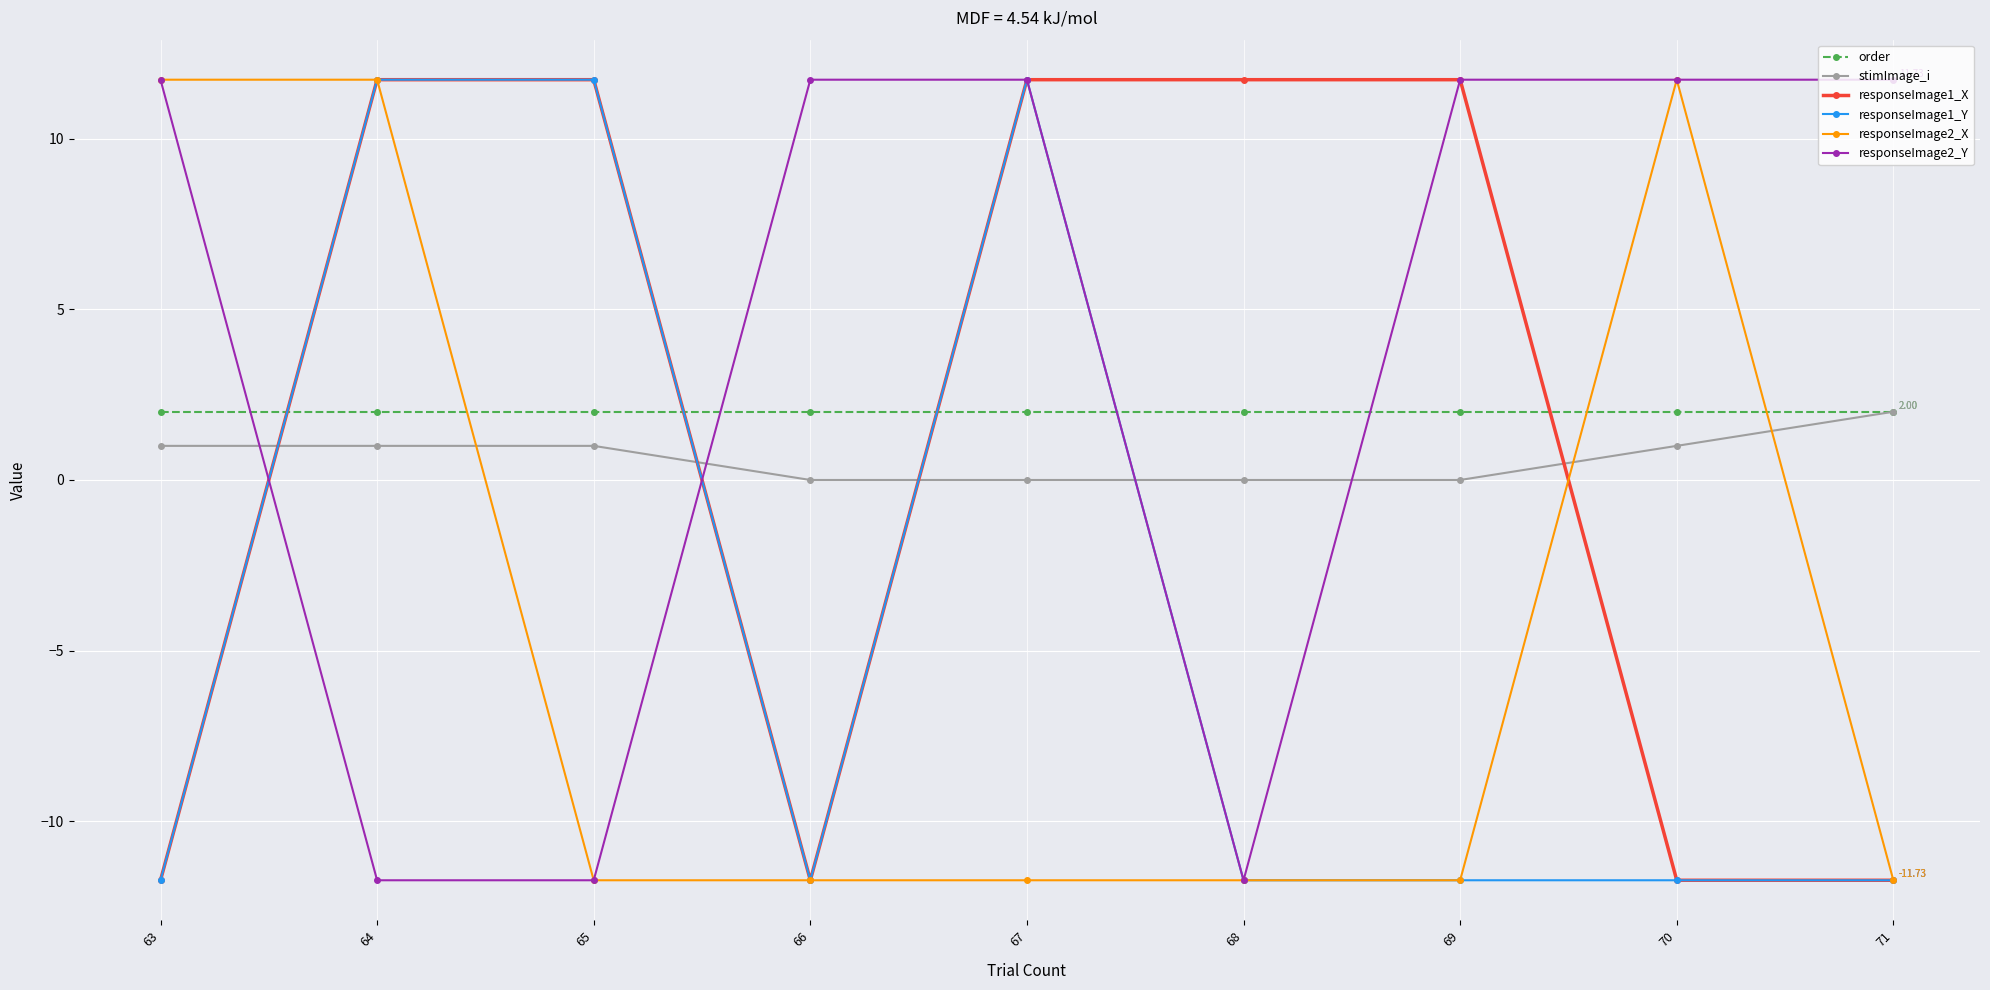

True or false: responseImage2_X has more than 0 interior local peaks.

True